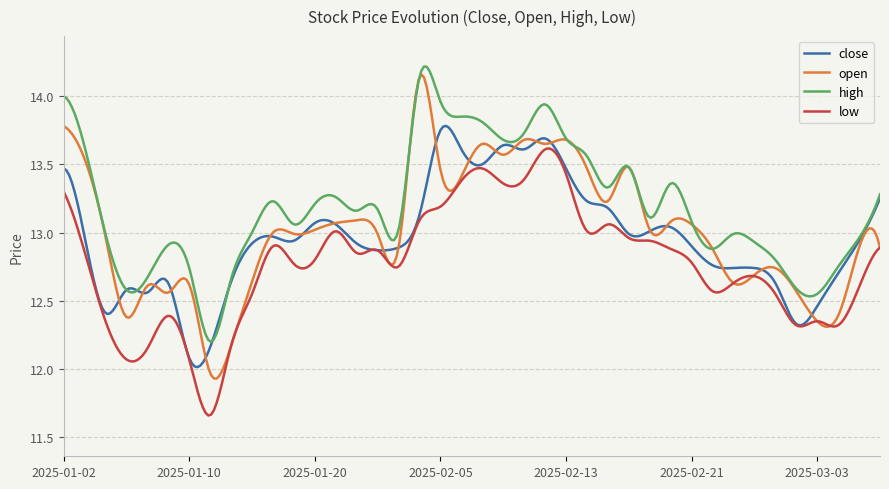

True or false: low and high cross at least once.

False